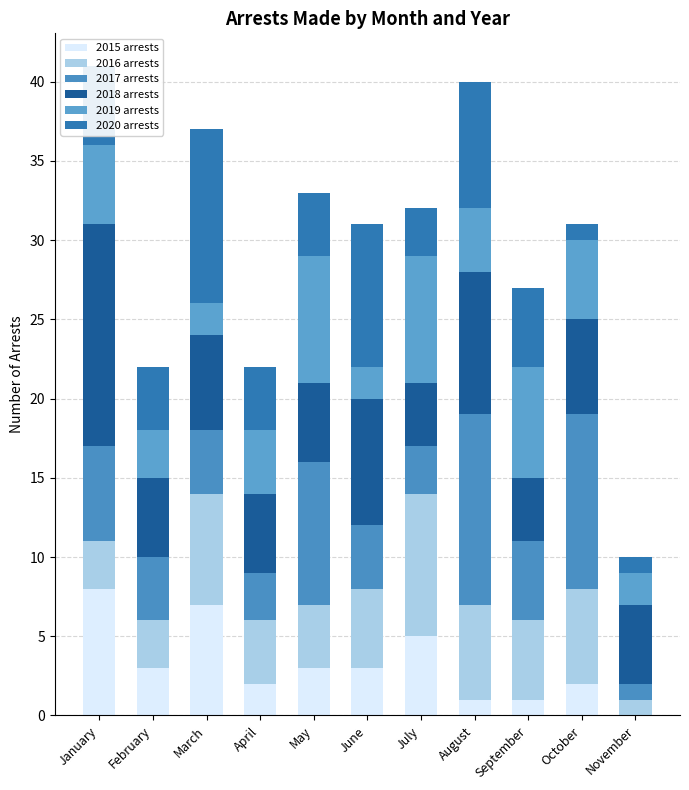

Which series has the largest range (max minus min)?

2017 arrests